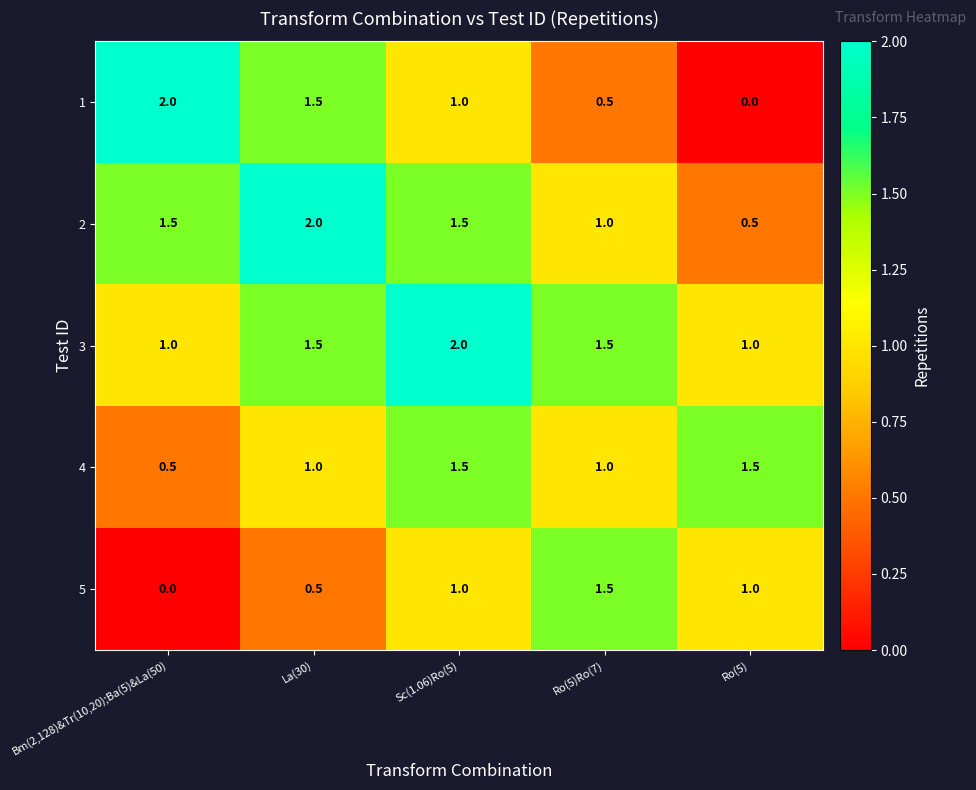

What is the maximum value for 3?

2.0